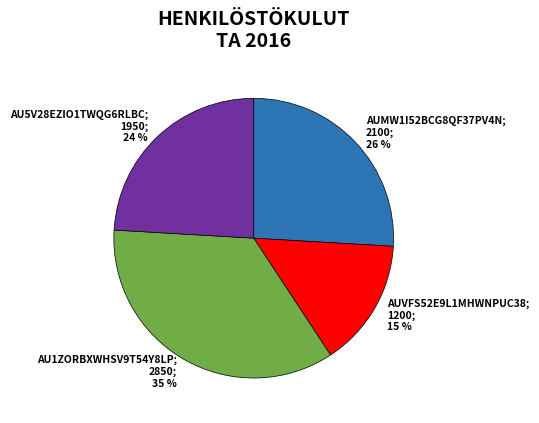

Is it true that AU1ZORBXWHSV9T54Y8LP is 35% of the pie?

True